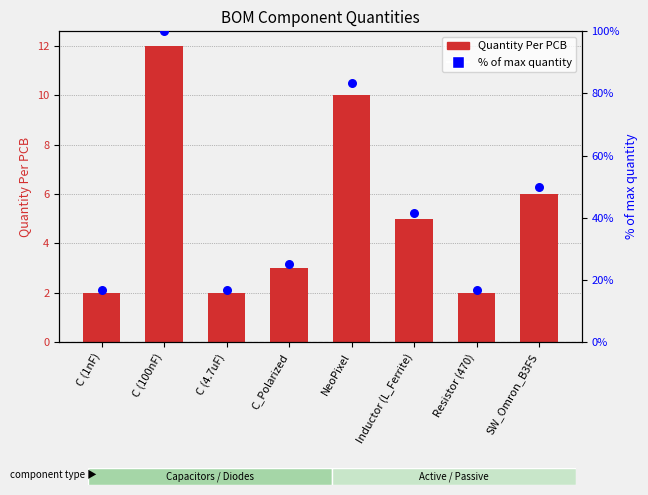

At which category is the sum across all series the highest?

C (100nF)